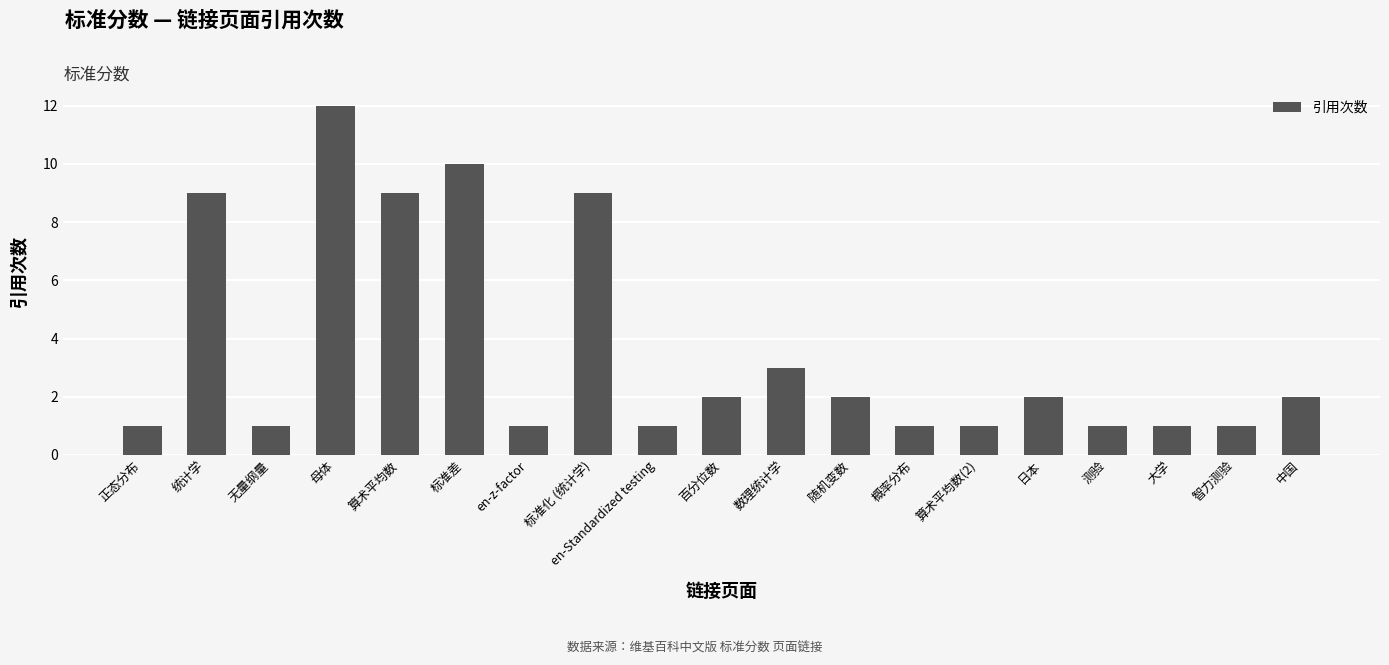

What is the label of the 12th bar from the right?

标准化 (统计学)